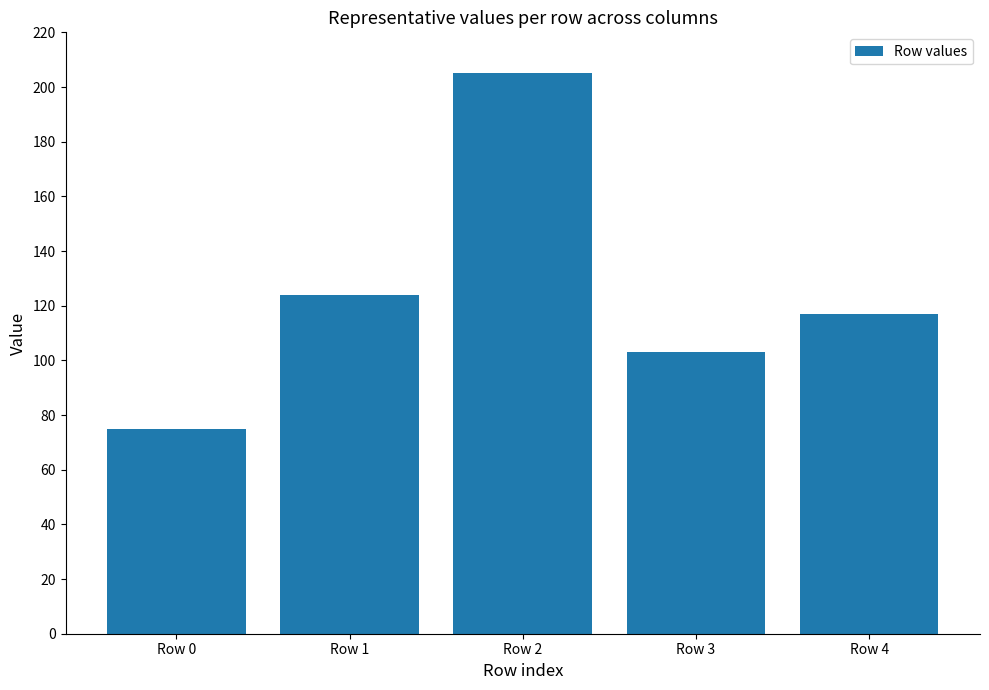

The value at Row 0 is 75. True or false?

True